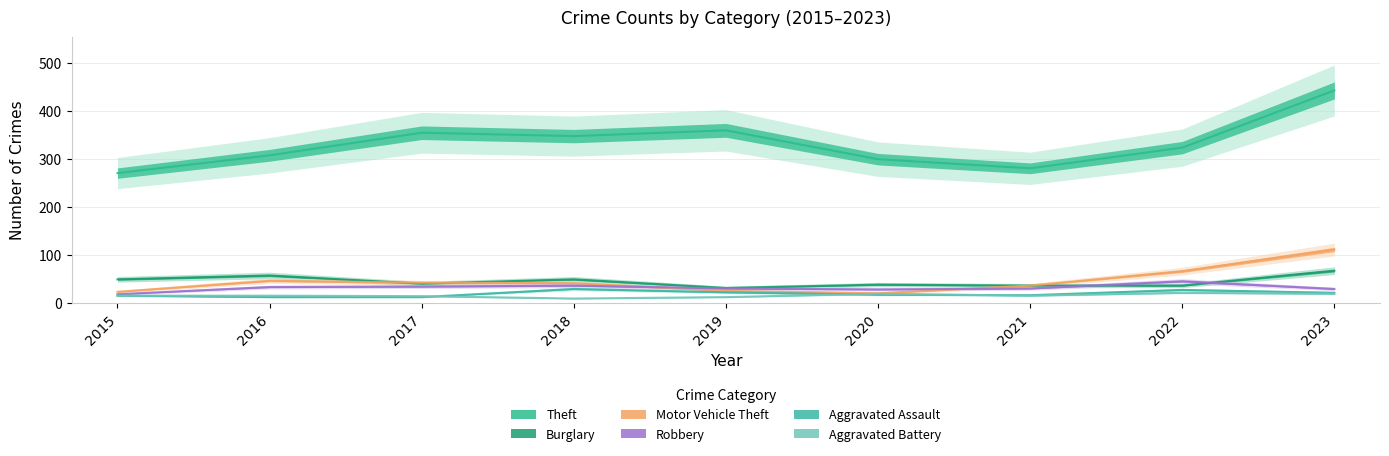

Reading left to right, extract all data points from this chart.

Theft: 2015=270	2016=307	2017=354	2018=347	2019=359	2020=299	2021=280	2022=323	2023=442
Burglary: 2015=49	2016=57	2017=40	2018=49	2019=31	2020=38	2021=36	2022=36	2023=67
Motor Vehicle Theft: 2015=23	2016=46	2017=42	2018=41	2019=25	2020=20	2021=36	2022=66	2023=111
Robbery: 2015=18	2016=33	2017=34	2018=36	2019=30	2020=28	2021=30	2022=45	2023=29
Aggravated Assault: 2015=15	2016=12	2017=12	2018=29	2019=22	2020=17	2021=16	2022=27	2023=21
Aggravated Battery: 2015=15	2016=15	2017=14	2018=9	2019=12	2020=19	2021=15	2022=21	2023=19